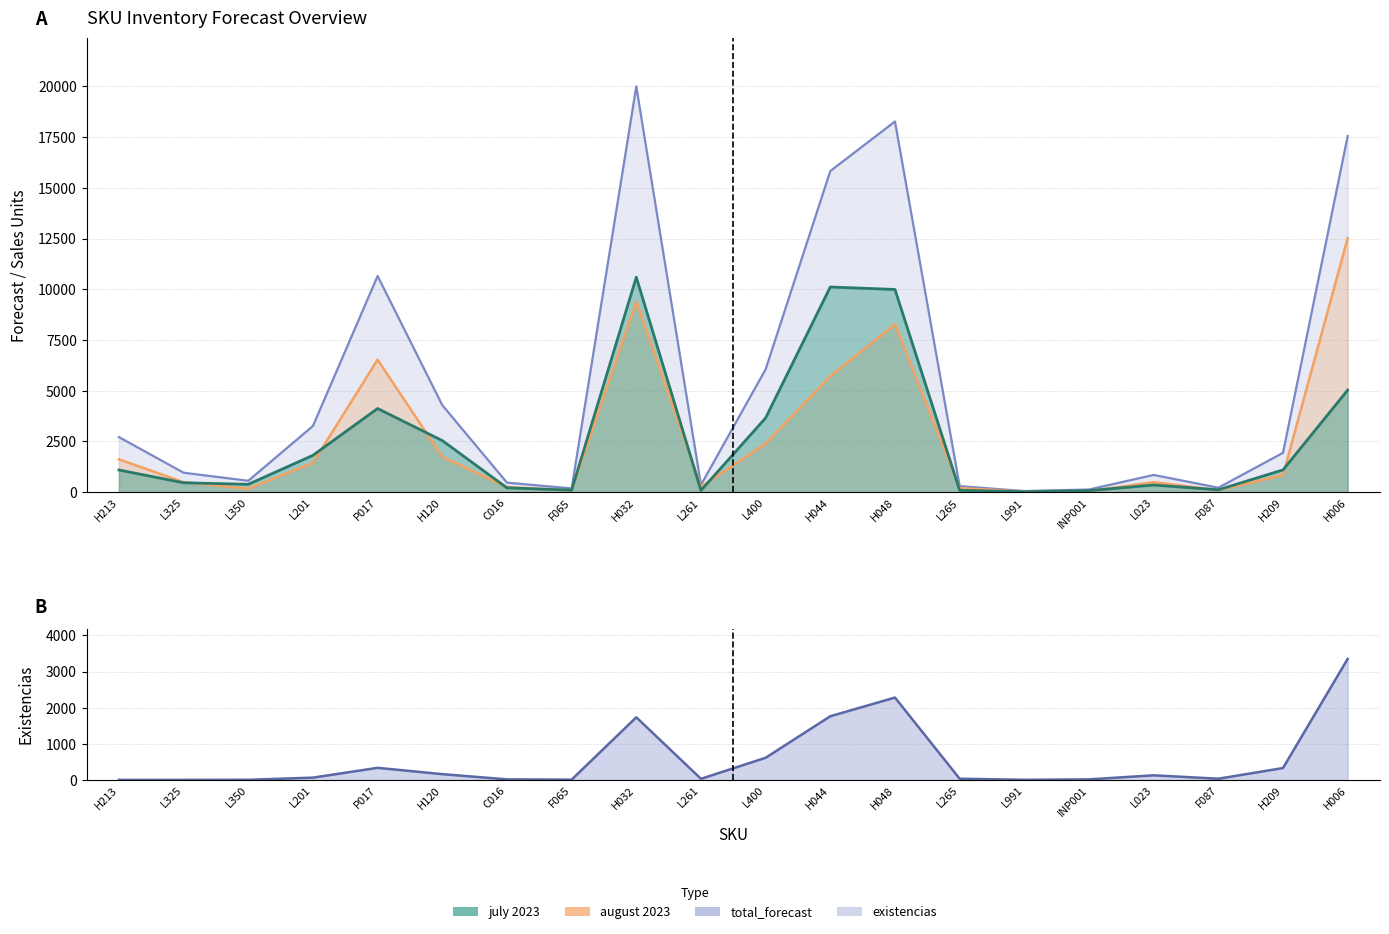

True or false: august 2023 and existencias cross at least once.

False